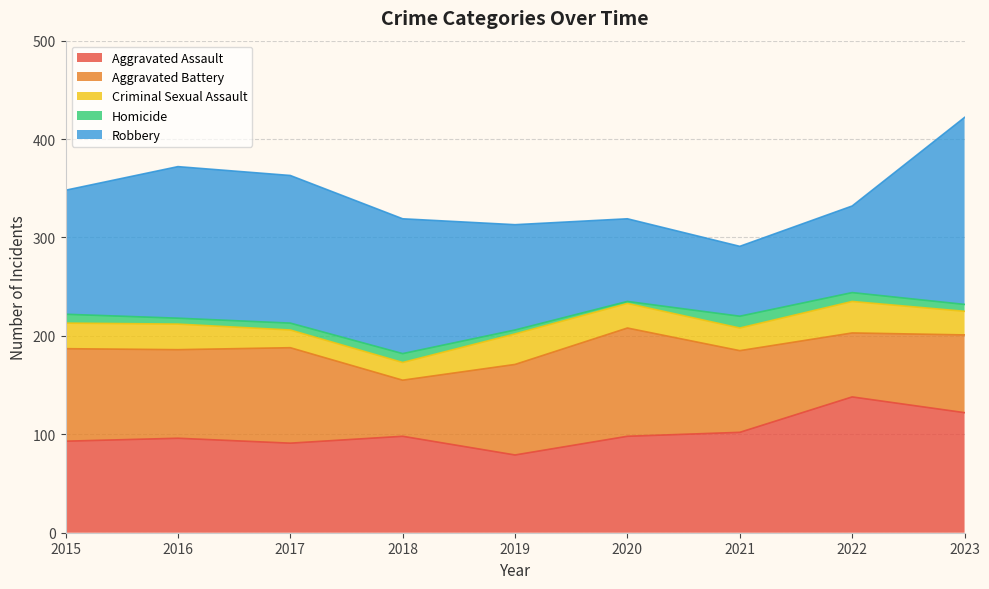

Is it true that Robbery equals 190 at 2023?

True